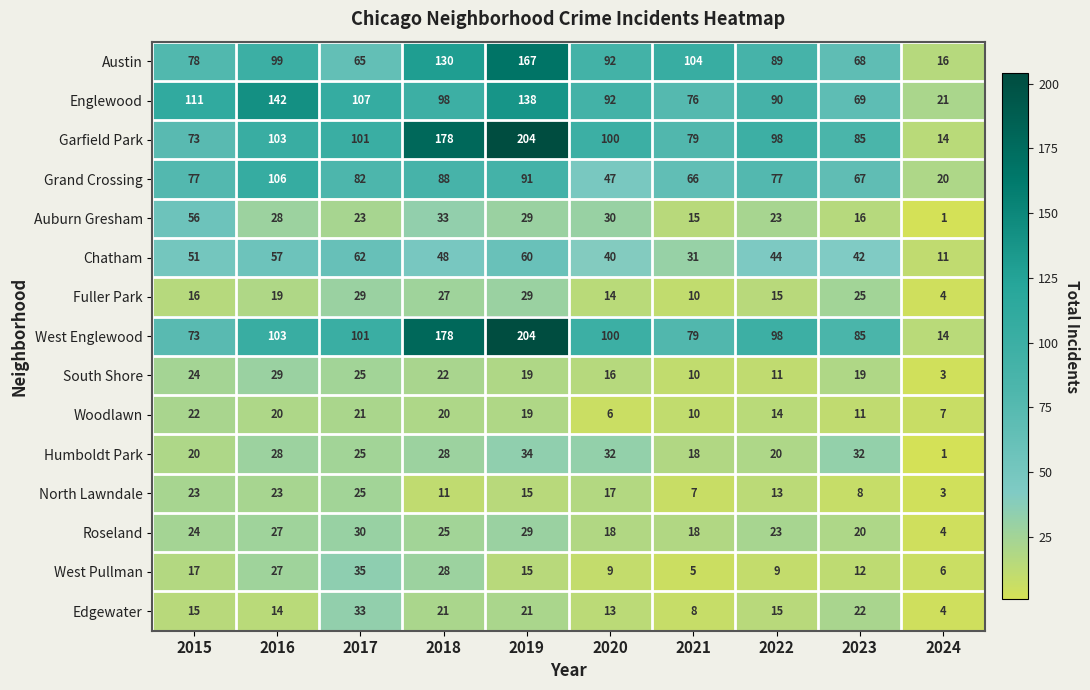

Is it true that West Englewood equals 79 at 2021?

True